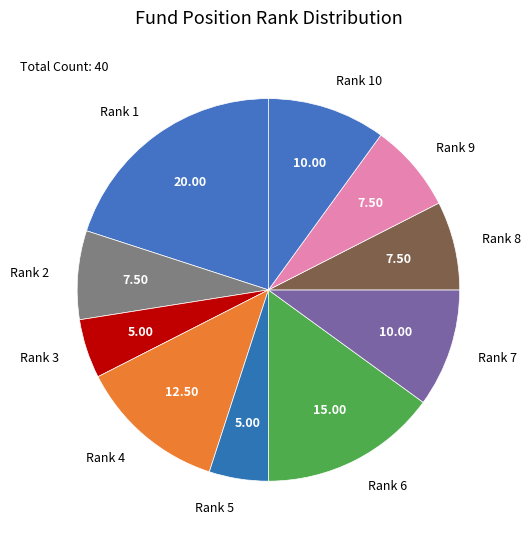

Is there a majority slice in this chart?

No